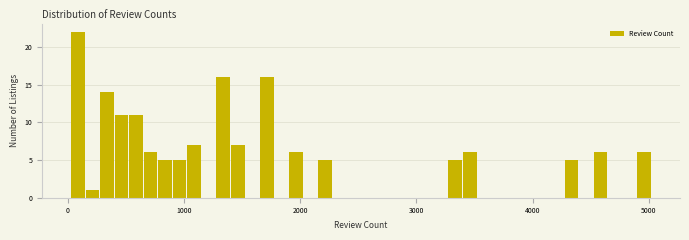

Read against the x-axis, roughly where is the centre of the tallest bar?

100